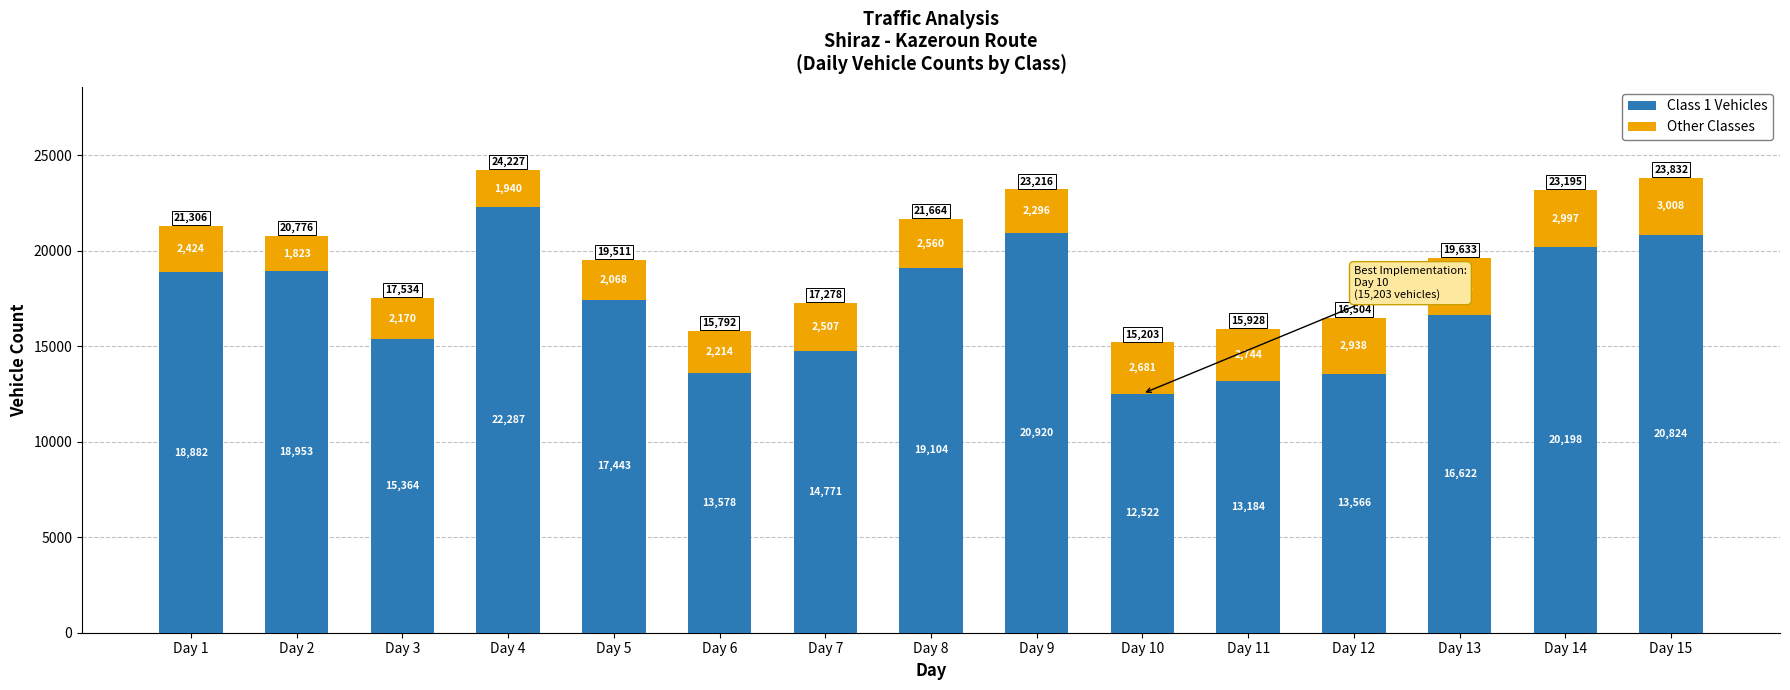

Is it true that Class 1 Vehicles equals 4181 at Day 7?

False